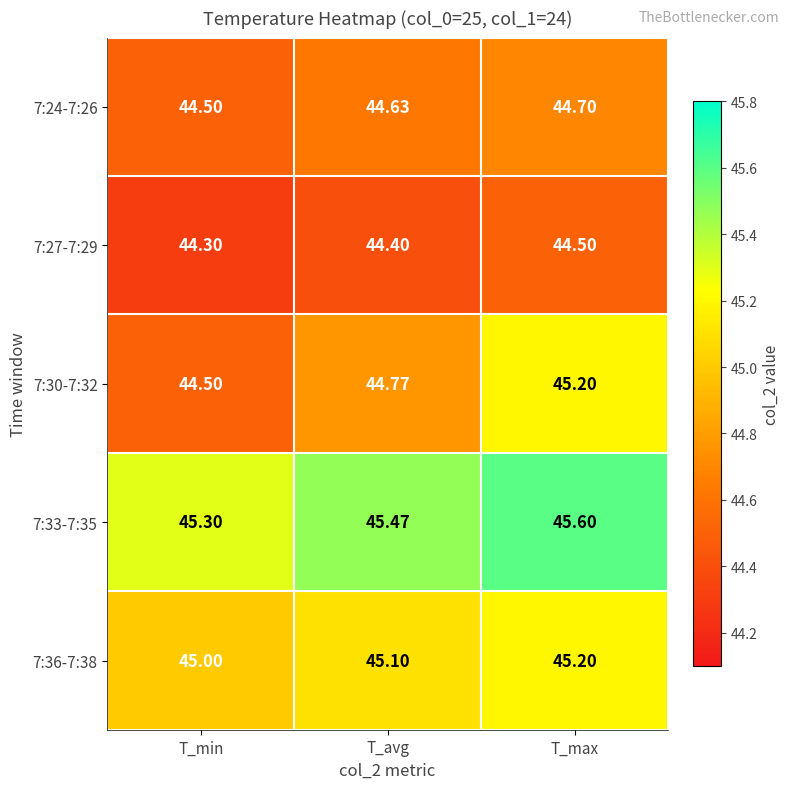

Which category has the lowest value across all series?

T_min